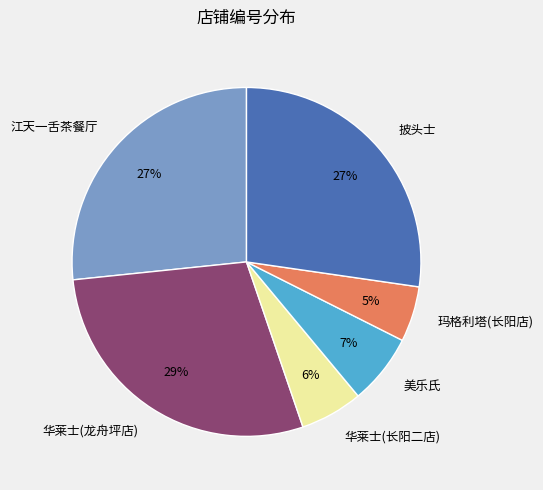

To the nearest percent, what percentage of the pie is 江天一舌茶餐厅?

27%